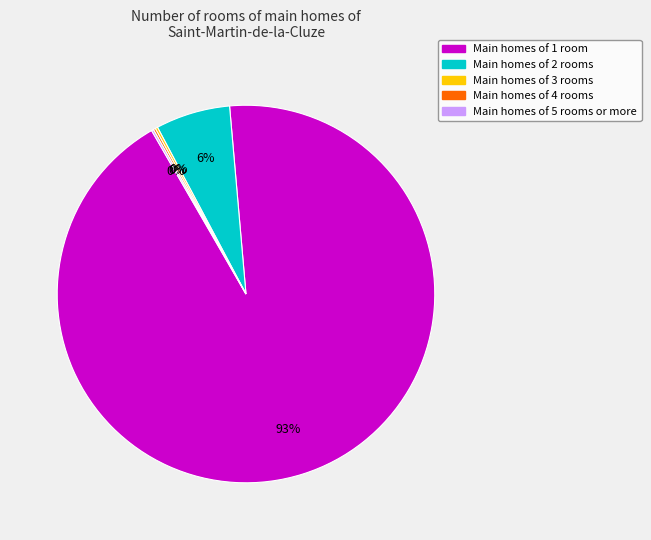

To the nearest percent, what is the average slice percentage?

20%